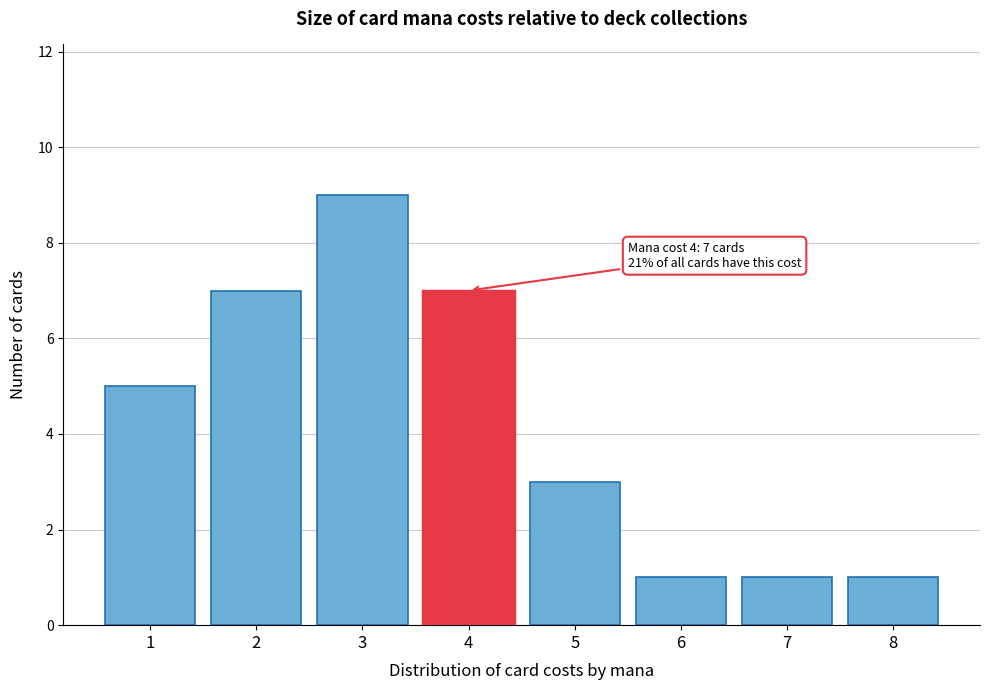

Reading right to left, extract all data points from this chart.

8=1	7=1	6=1	5=3	4=7	3=9	2=7	1=5